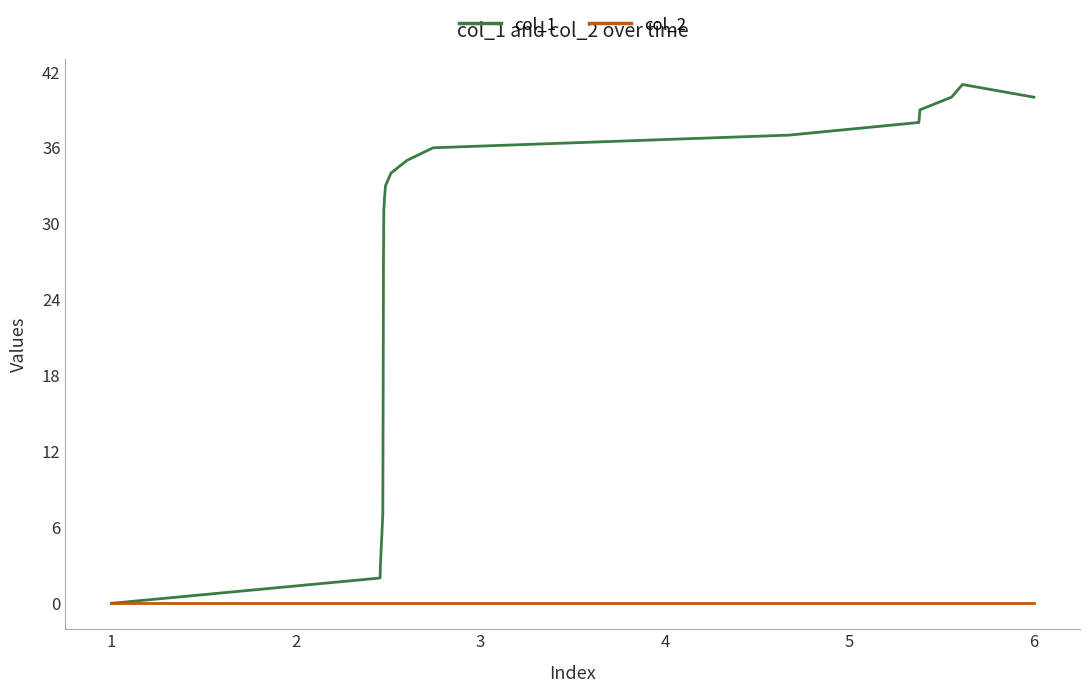

Reading left to right, what are all the values shown in this chart?

col_1: 0	2	3	7	16	27	31	32	33	34	35	36	37	38	39	40	41	40
col_2: 0	0	0	0	0	0	0	0	0	0	0	0	0	0	0	0	0	0